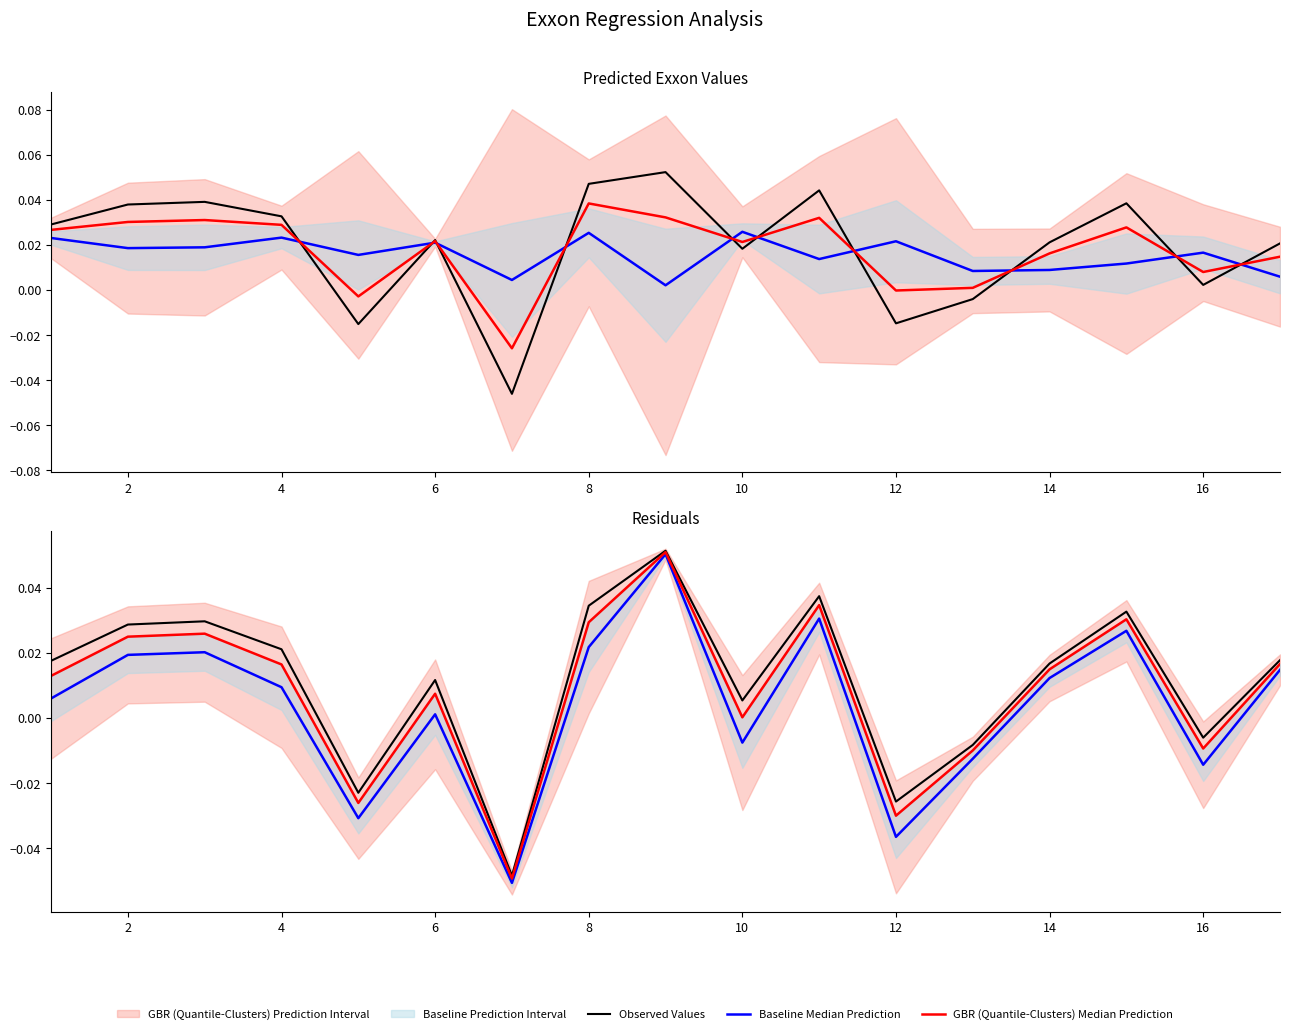

How many negative values does the Baseline Median Prediction series have?

6